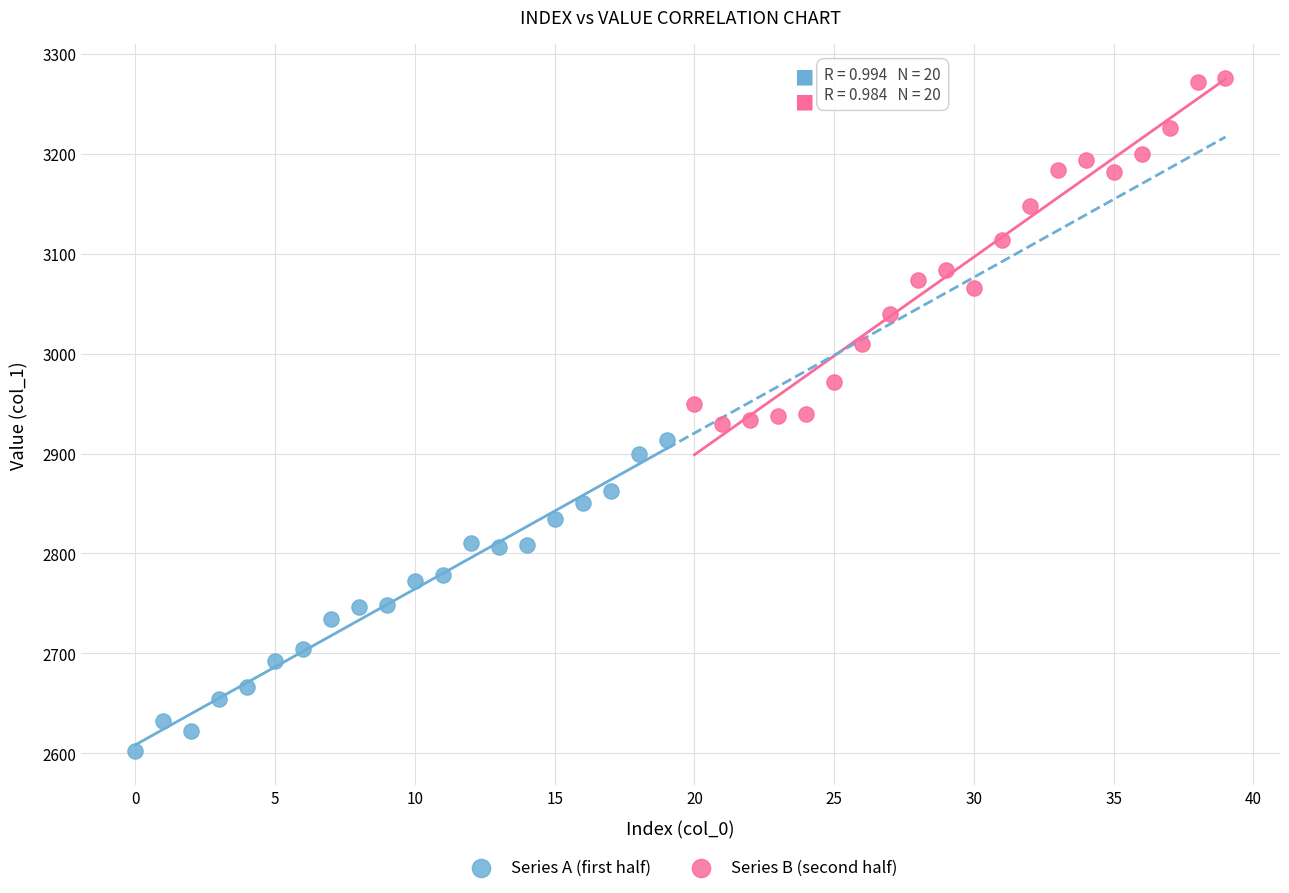

Which series contains the highest Y value?

Series B (second half)